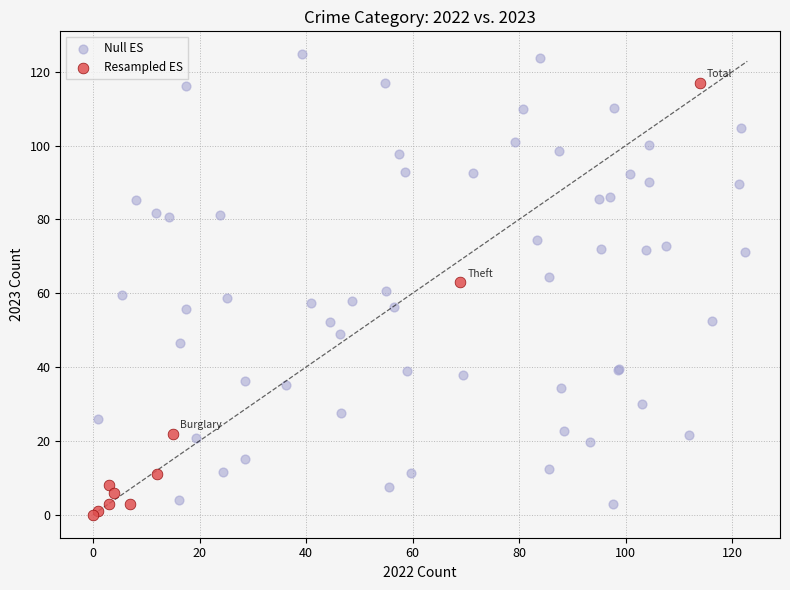

Which series contains the highest Y value?

Null ES